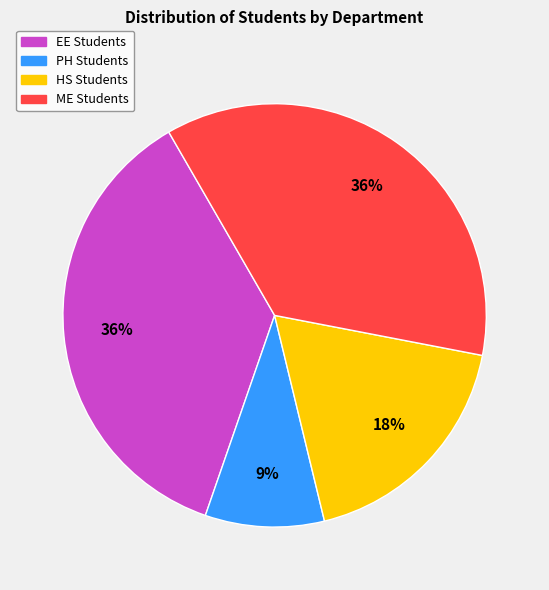

Is there any slice that represents more than half of the pie?

No